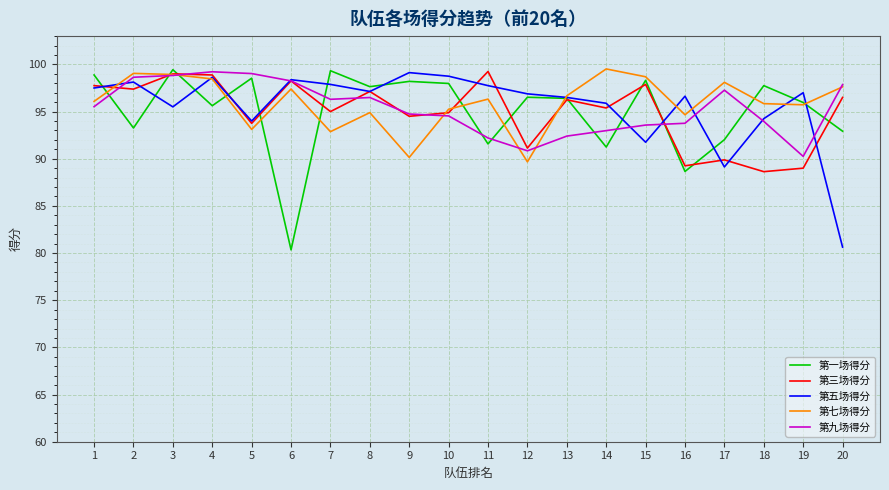

Where do 第一场得分 and 第五场得分 first cross each other?

1 and 2